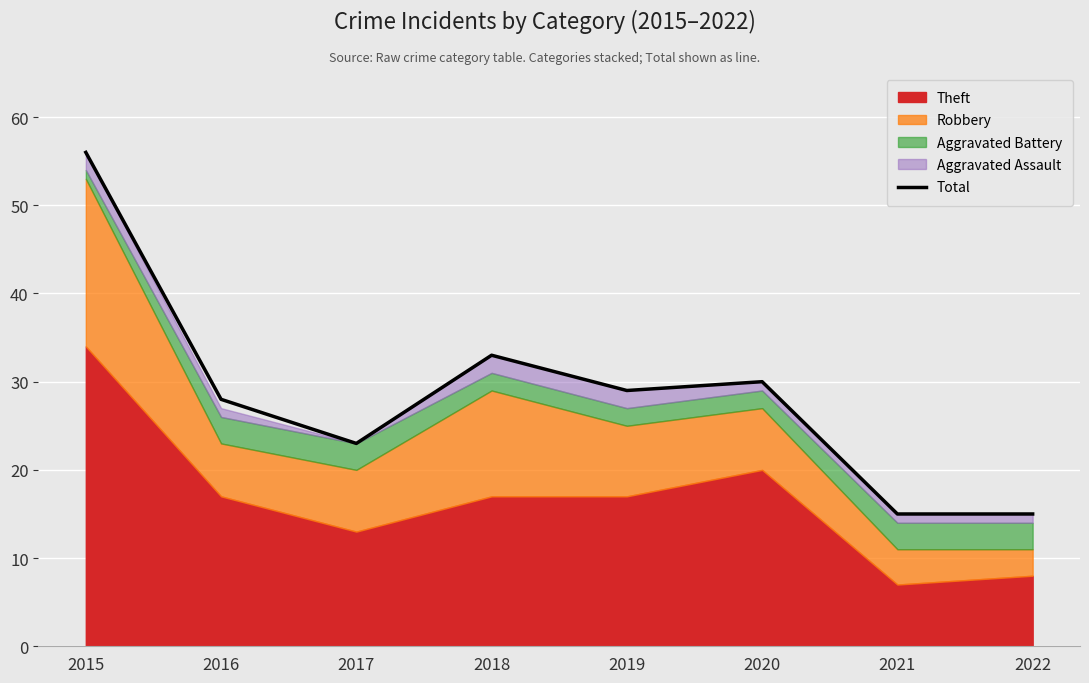

At which category does the chart reach its peak across all series?

2015